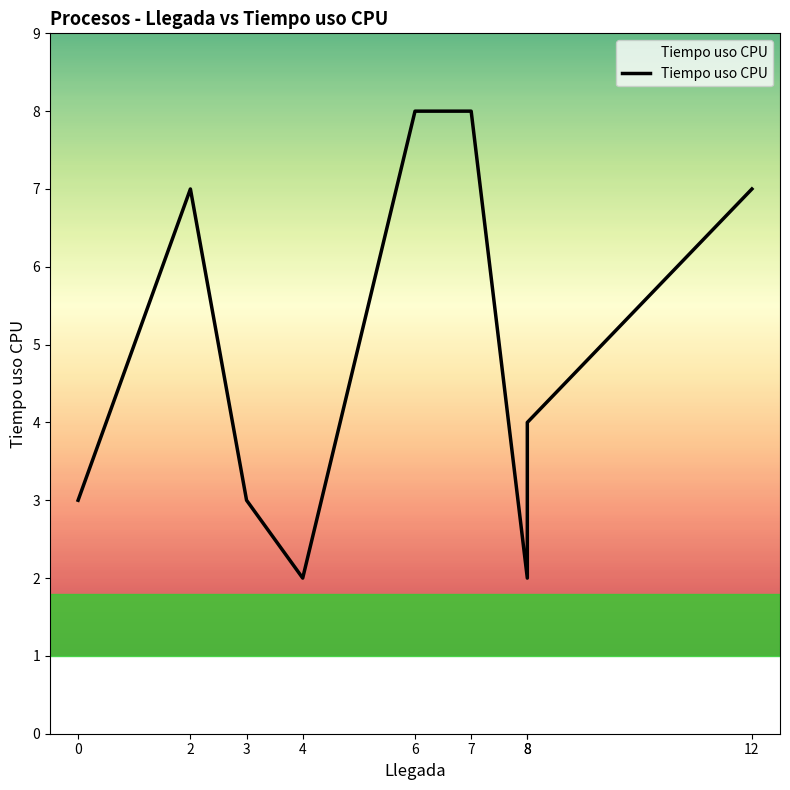

What is the ratio of the value at 3 to the value at 8?

1.5